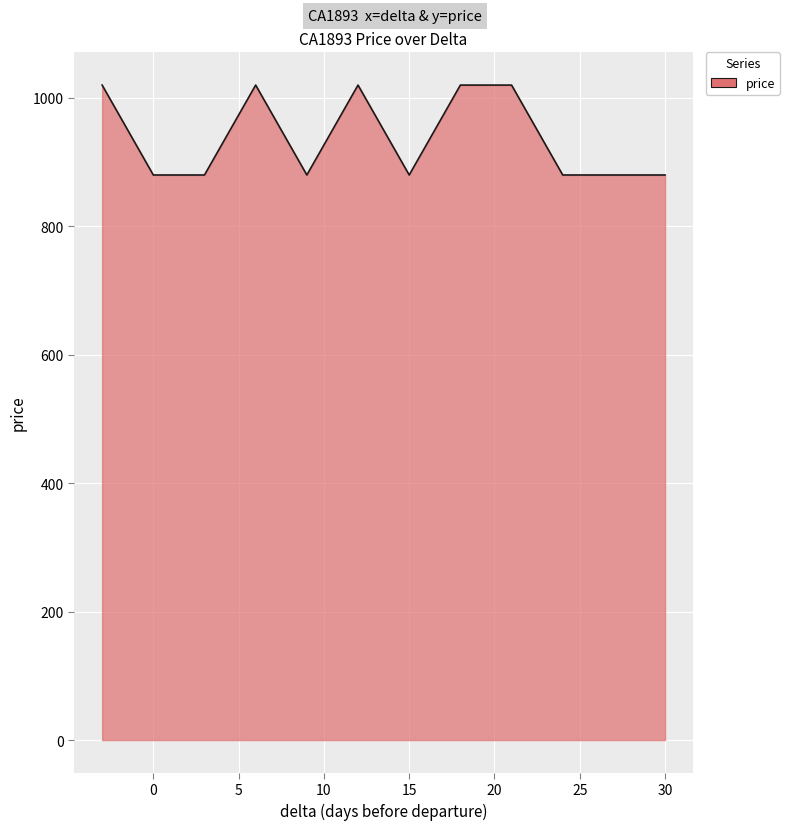

Reading right to left, extract all data points from this chart.

880	880	880	1020	1020	880	1020	880	1020	880	880	1020